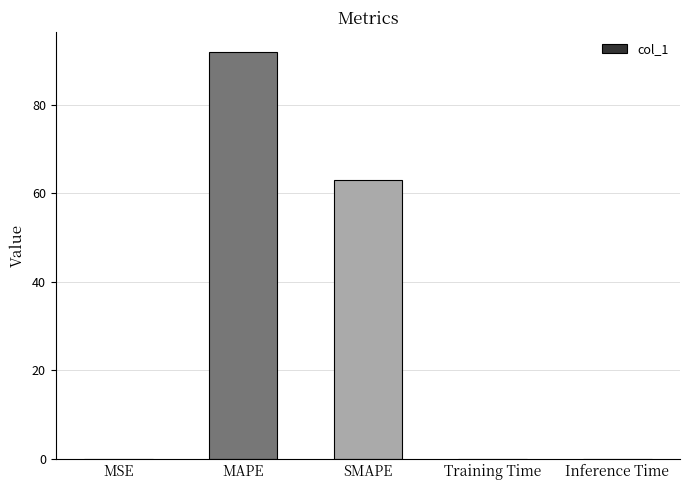

Is it true that the value at SMAPE is 62.9?

True